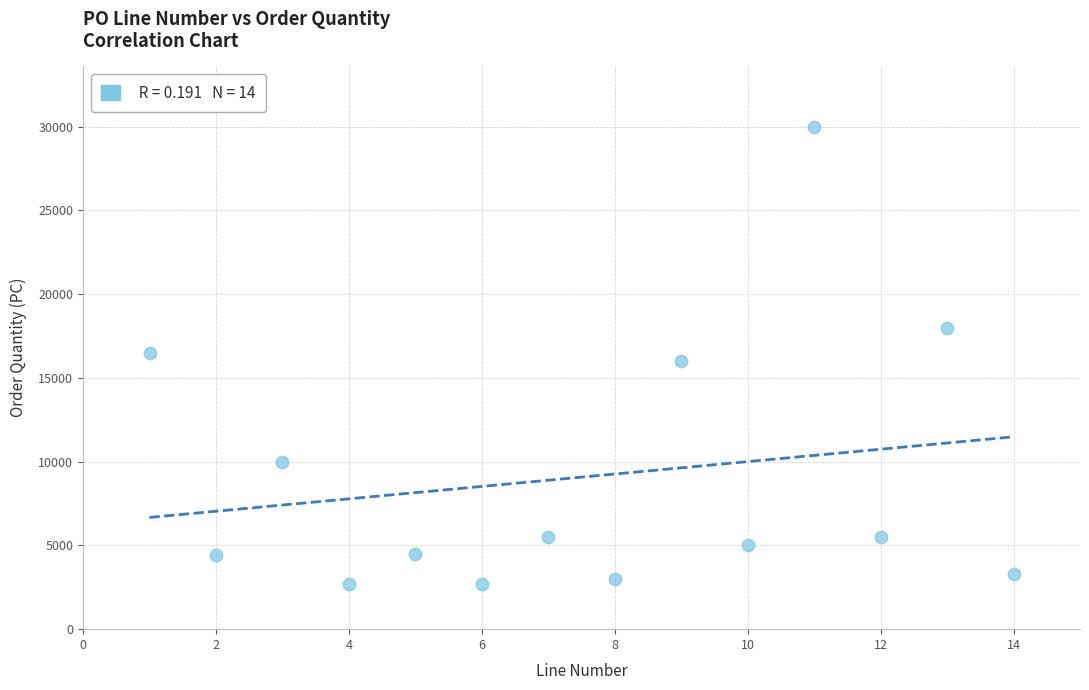

What is the range of X values (max minus min)?

13